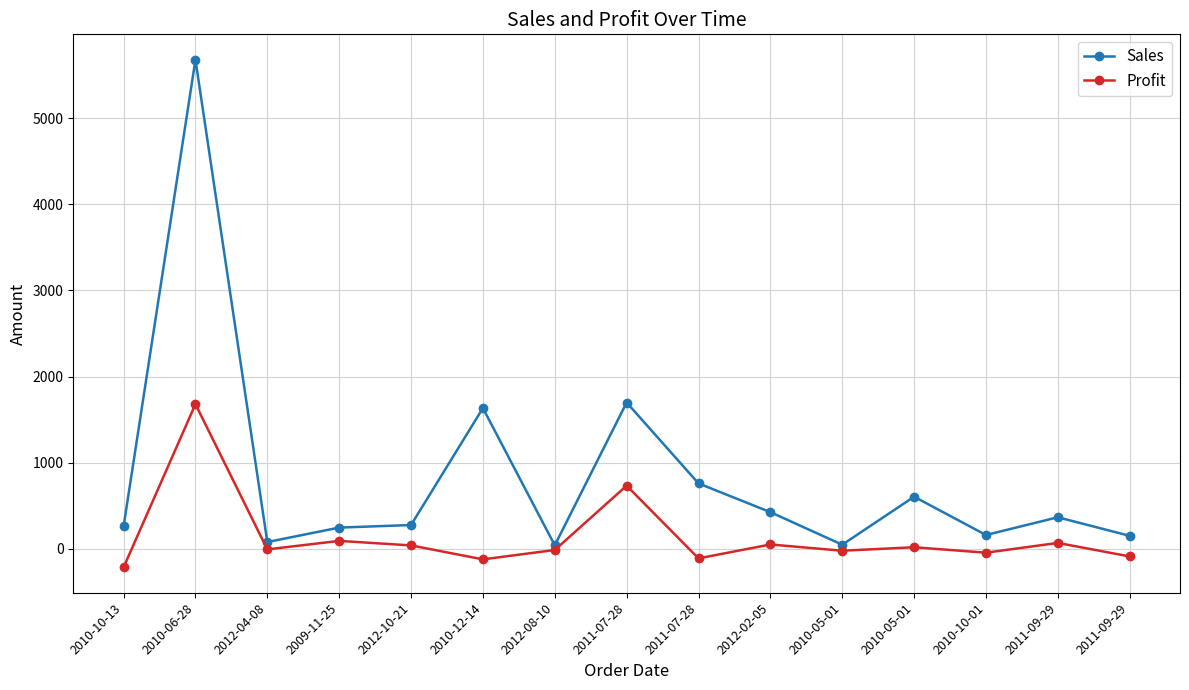

How many lines are shown in the chart?

2